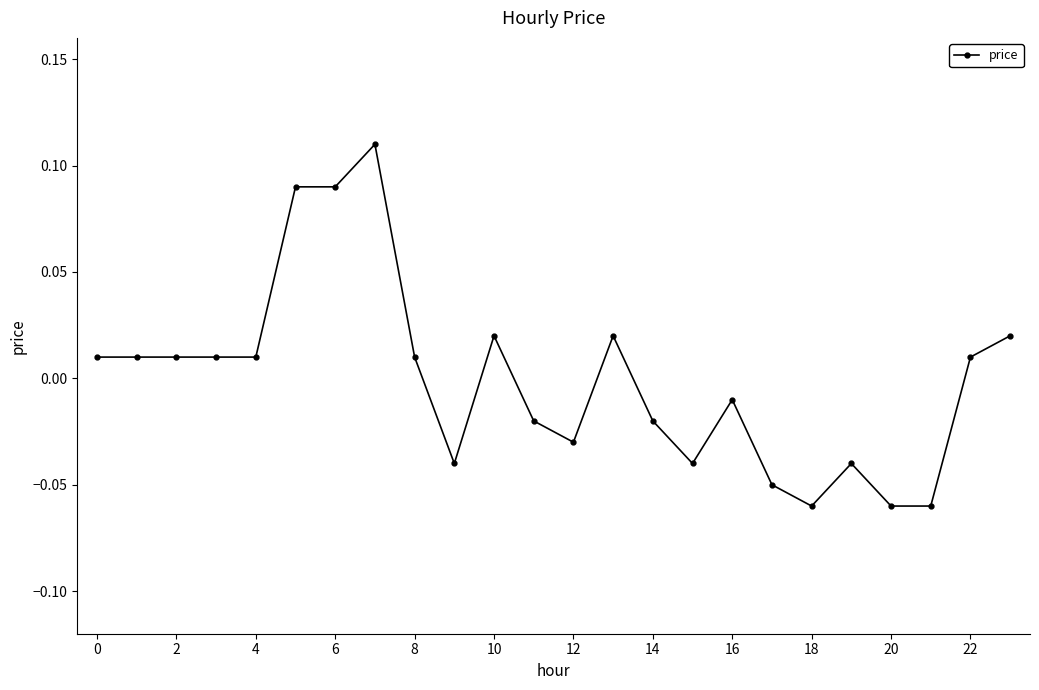

True or false: there are more than 2 points higher than both neighbors.

True